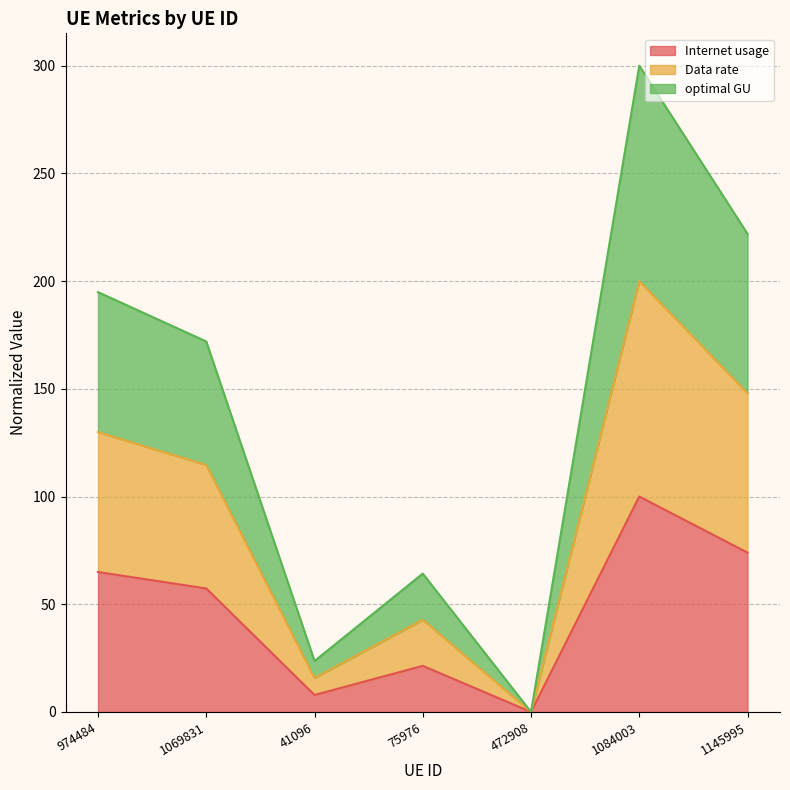

Where is the first local minimum for optimal GU?

41096